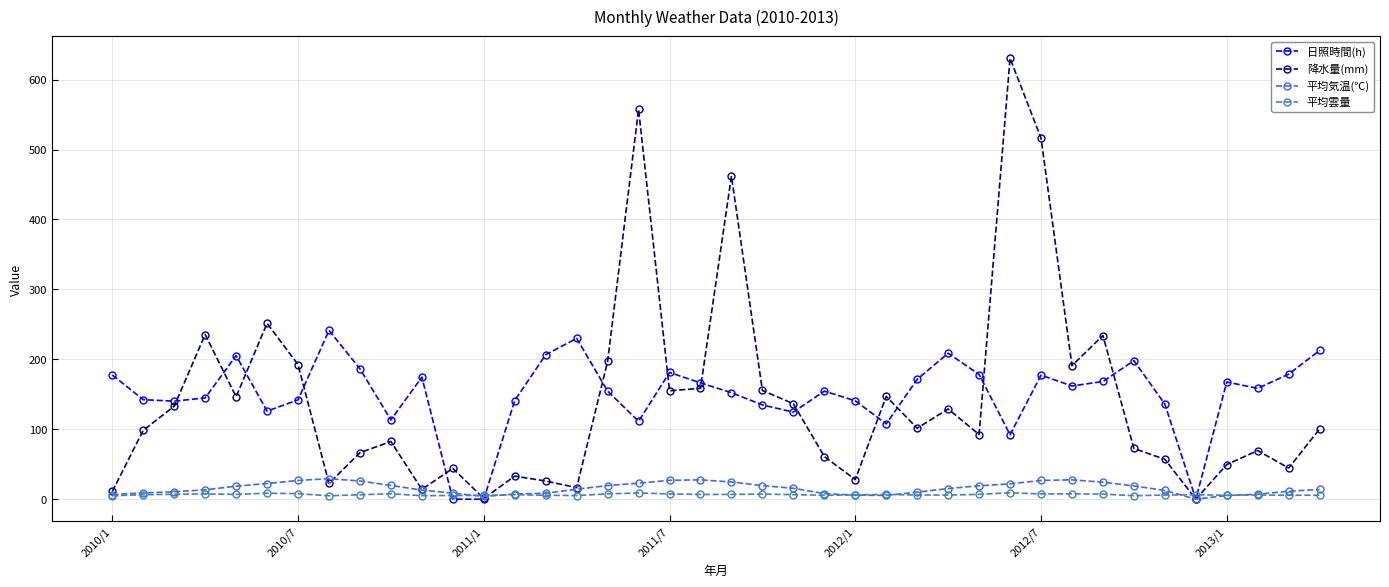

What is the maximum value for 日照時間(h)?

241.5